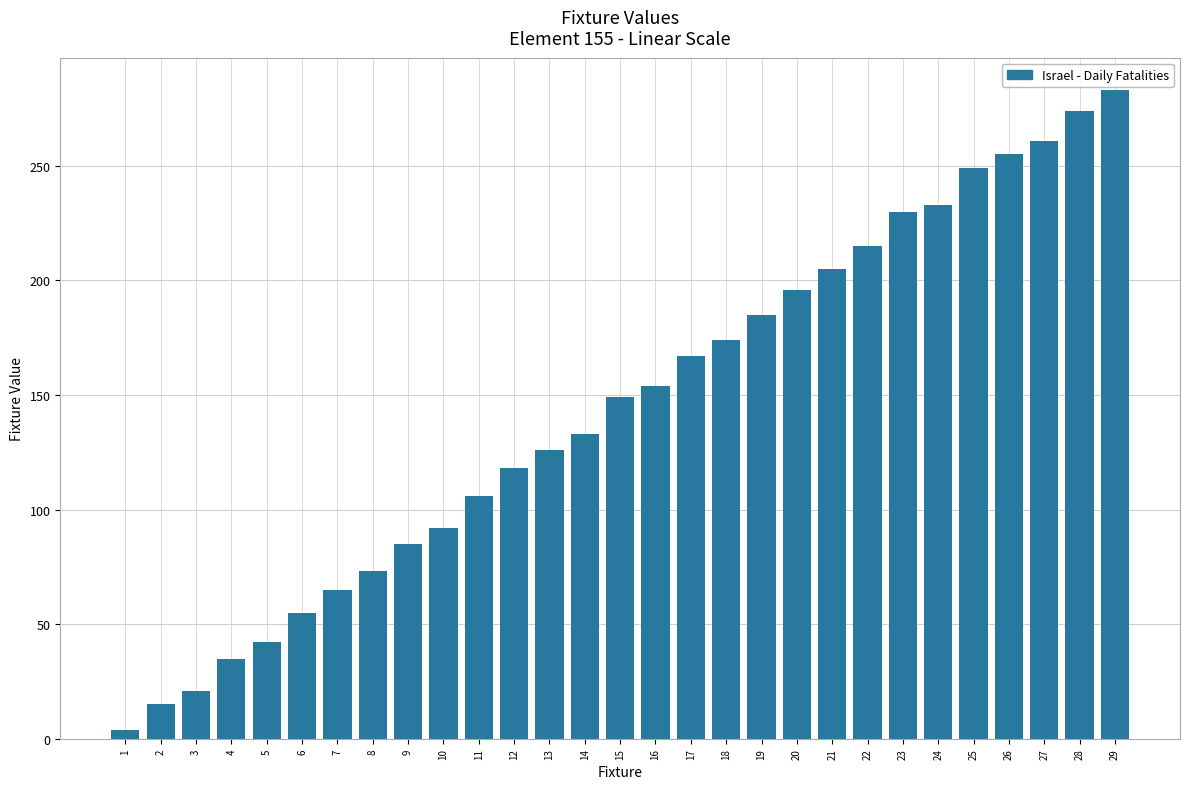

Reading right to left, transcribe all the data shown in this chart.

283	274	261	255	249	233	230	215	205	196	185	174	167	154	149	133	126	118	106	92	85	73	65	55	42	35	21	15	4